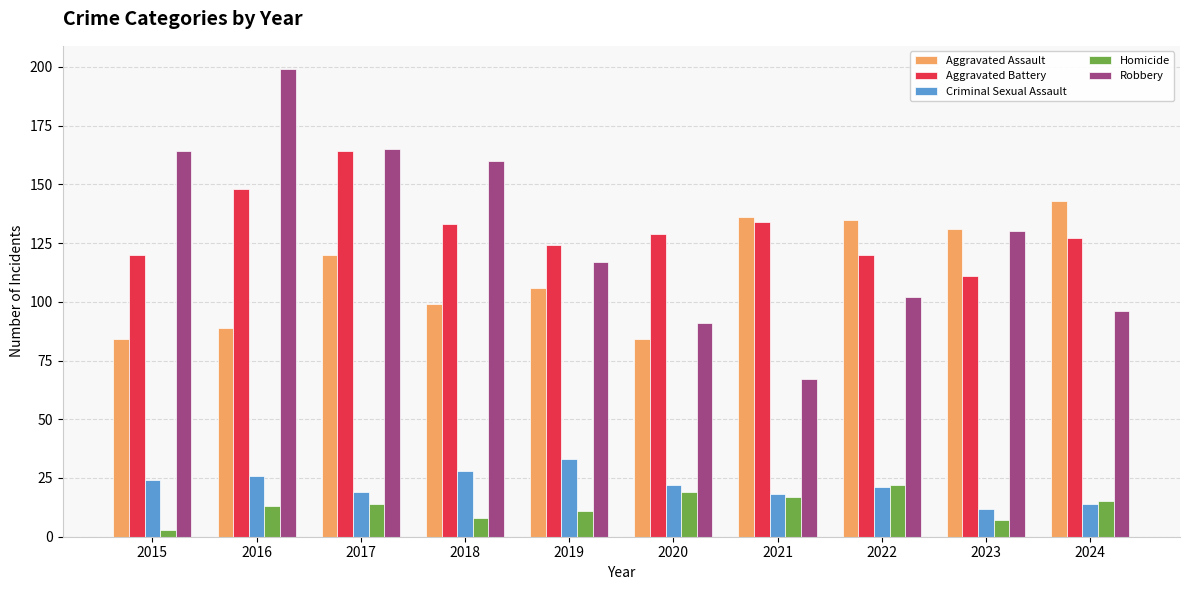

What is the total value across all series at 2024?

395